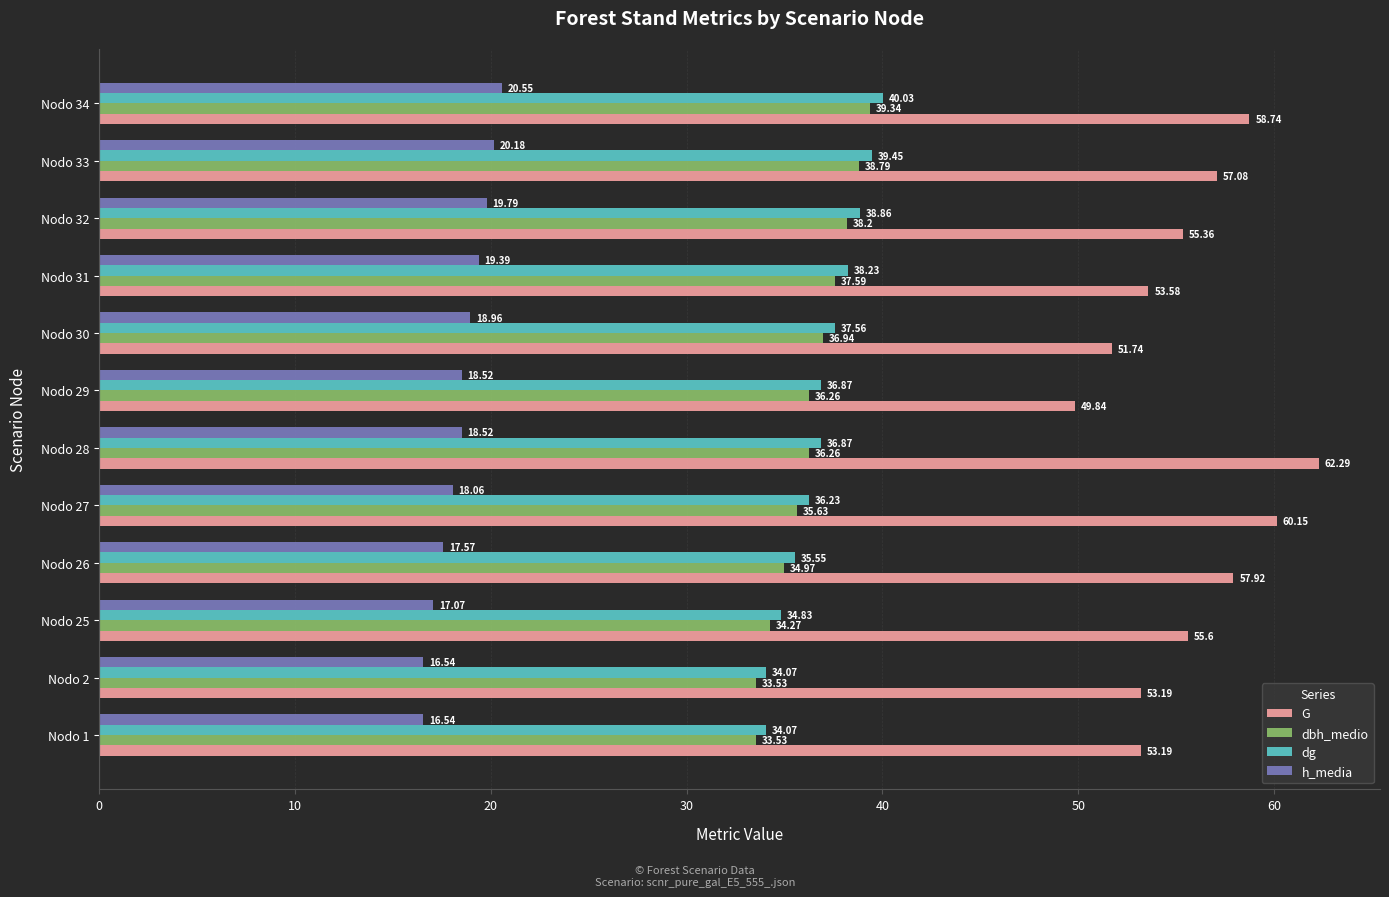

At how many categories does at least one series exceed 26?

12